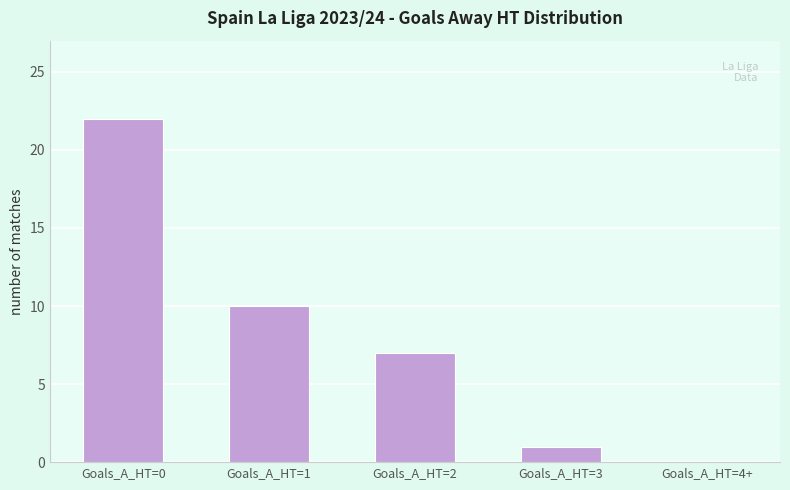

At which label does the data first exceed 7?

Goals_A_HT=0